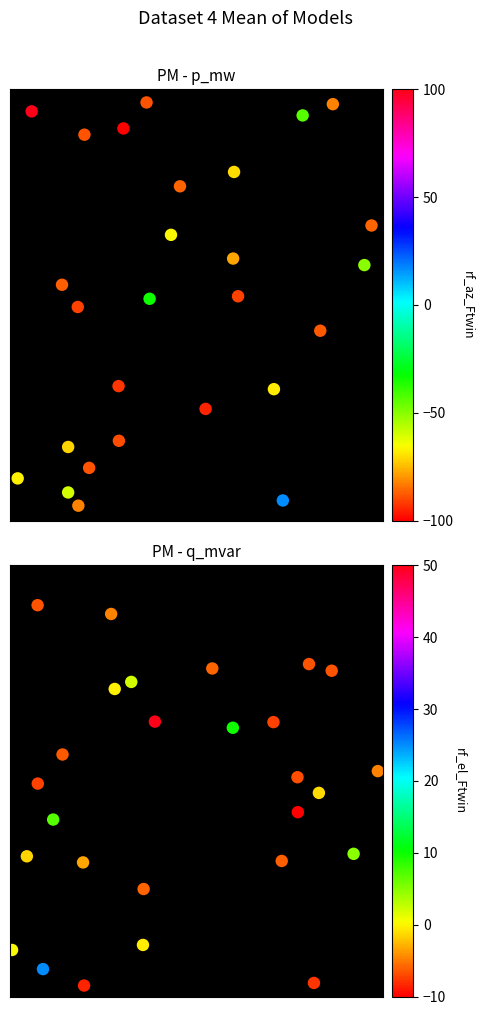

Which series has the largest range (max minus min)?

p_mw